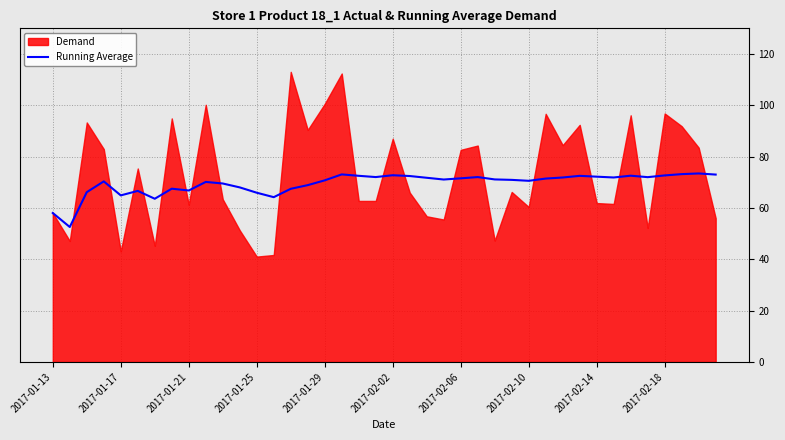

The value at 19 is 97.7. True or false?

False